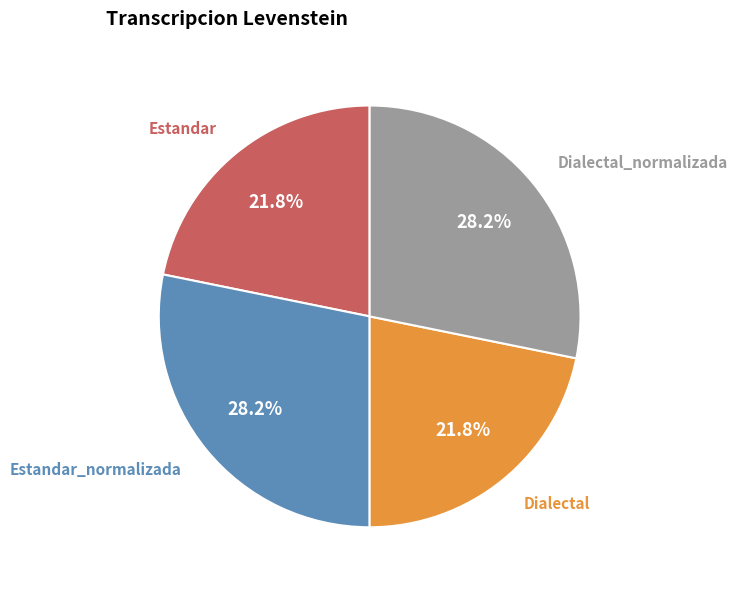

Is there a majority slice in this chart?

No